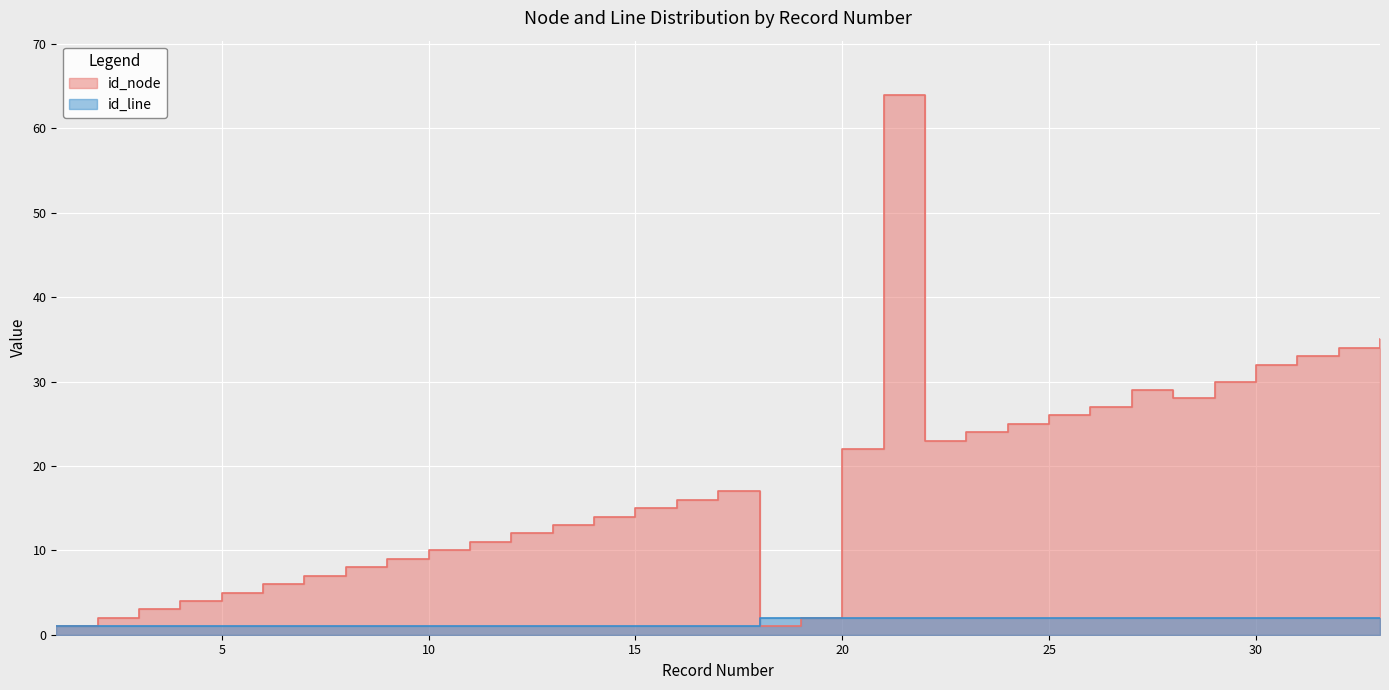

Count the number of data series in this chart.

2